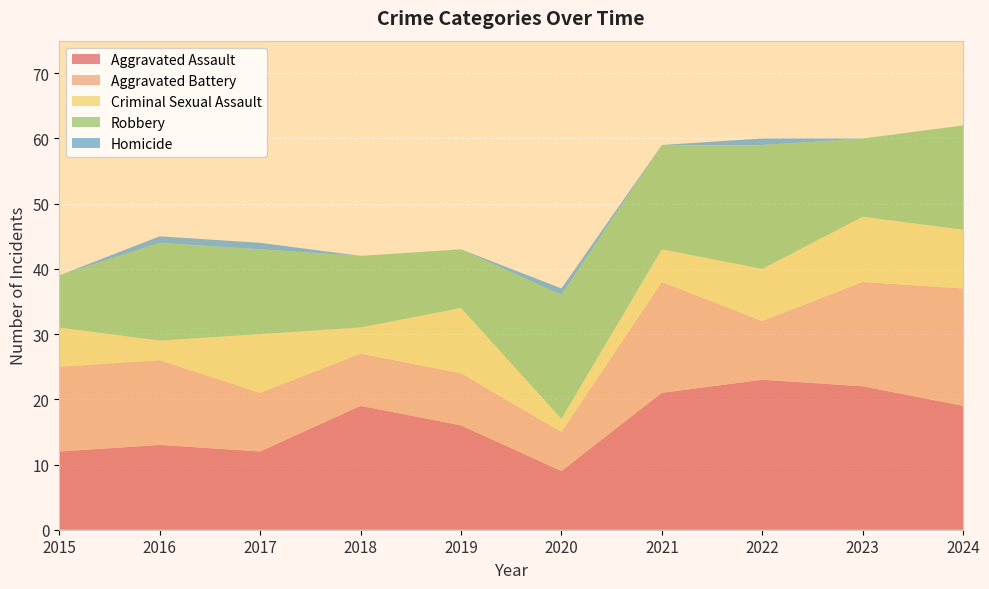

Reading left to right, transcribe all the data shown in this chart.

Aggravated Assault: 2015=12	2016=13	2017=12	2018=19	2019=16	2020=9	2021=21	2022=23	2023=22	2024=19
Aggravated Battery: 2015=13	2016=13	2017=9	2018=8	2019=8	2020=6	2021=17	2022=9	2023=16	2024=18
Criminal Sexual Assault: 2015=6	2016=3	2017=9	2018=4	2019=10	2020=2	2021=5	2022=8	2023=10	2024=9
Robbery: 2015=8	2016=15	2017=13	2018=11	2019=9	2020=19	2021=16	2022=19	2023=12	2024=16
Homicide: 2015=0	2016=1	2017=1	2018=0	2019=0	2020=1	2021=0	2022=1	2023=0	2024=0